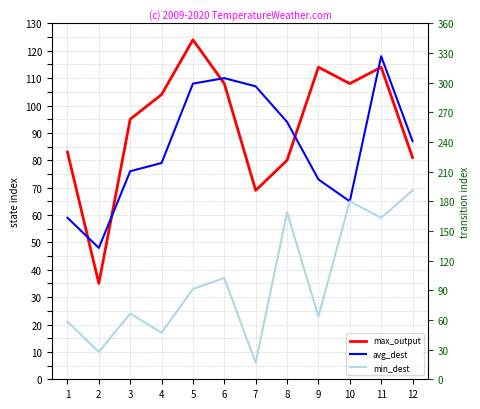

True or false: max_output and min_dest cross at least once.

False